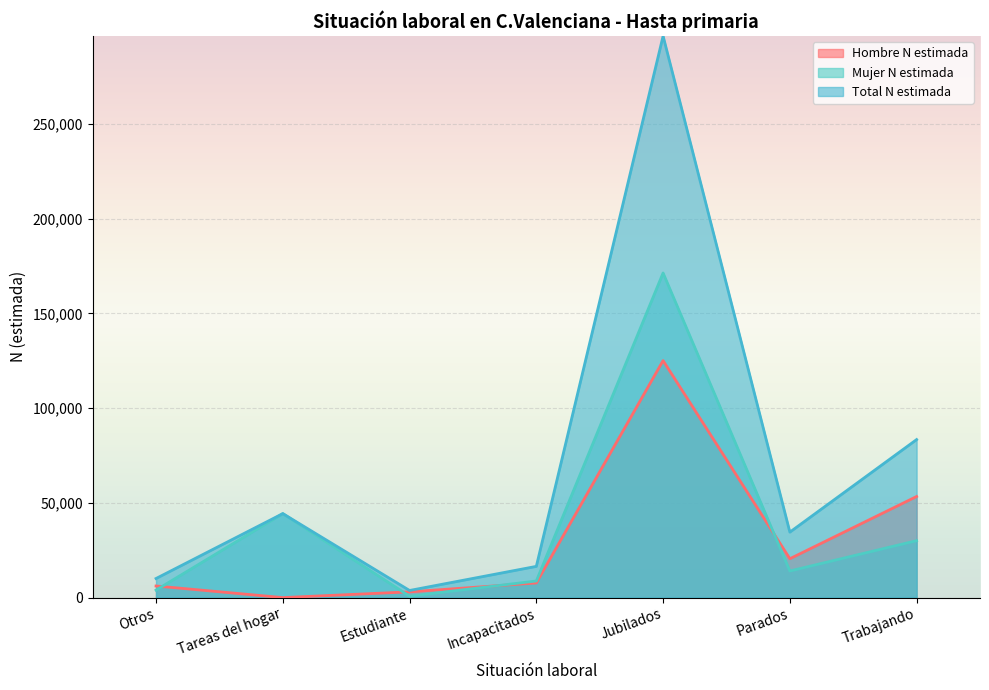

Which has a higher value, Total or Parados?

Total